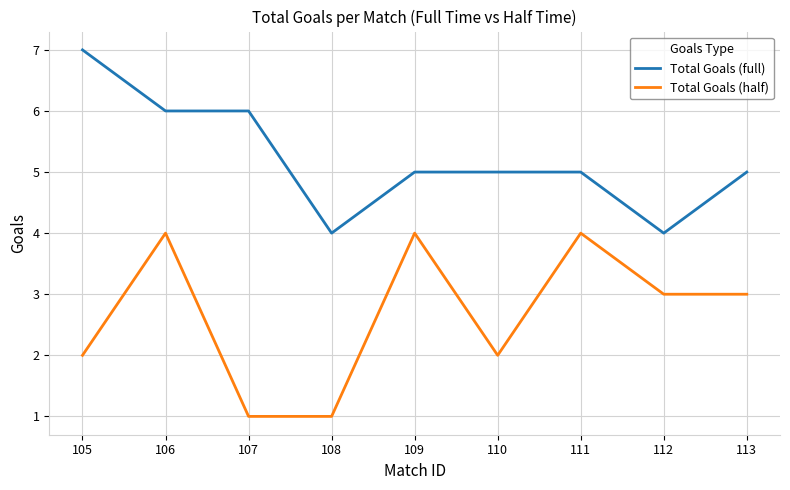

What is the total value across all series at 112?

7